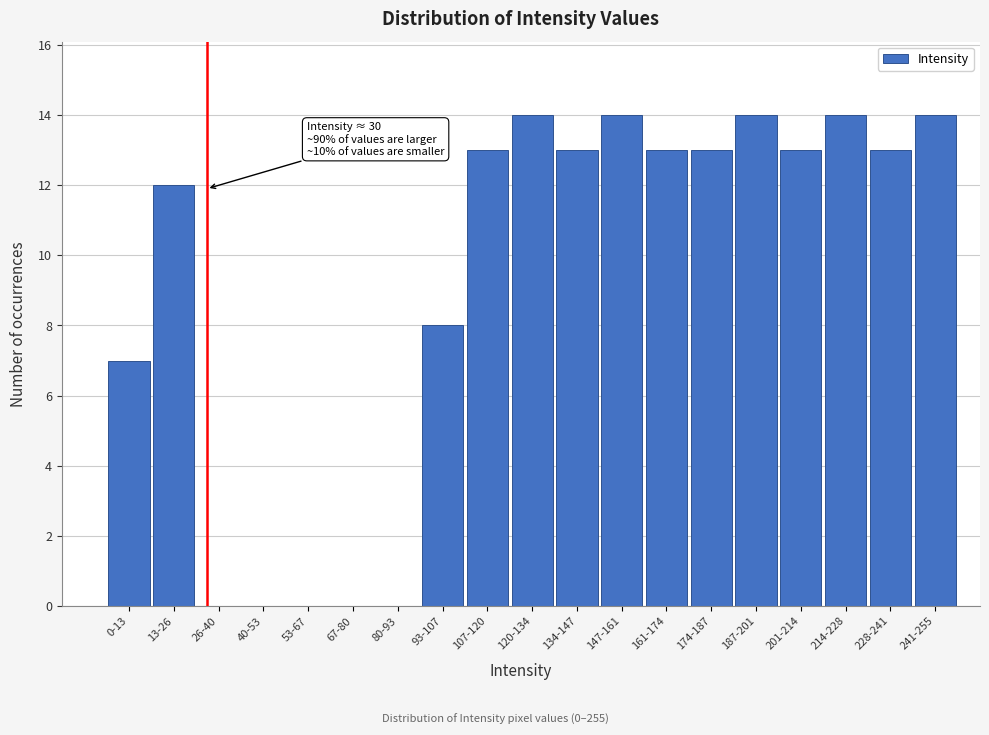

Reading left to right, extract all data points from this chart.

0-13=7	13-26=12	26-40=0	40-53=0	53-67=0	67-80=0	80-93=0	93-107=8	107-120=13	120-134=14	134-147=13	147-161=14	161-174=13	174-187=13	187-201=14	201-214=13	214-228=14	228-241=13	241-255=14